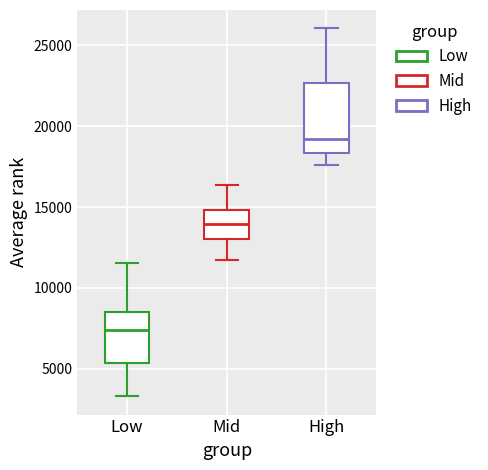

Which box is the tallest, from its lower edge to its upper edge?

High